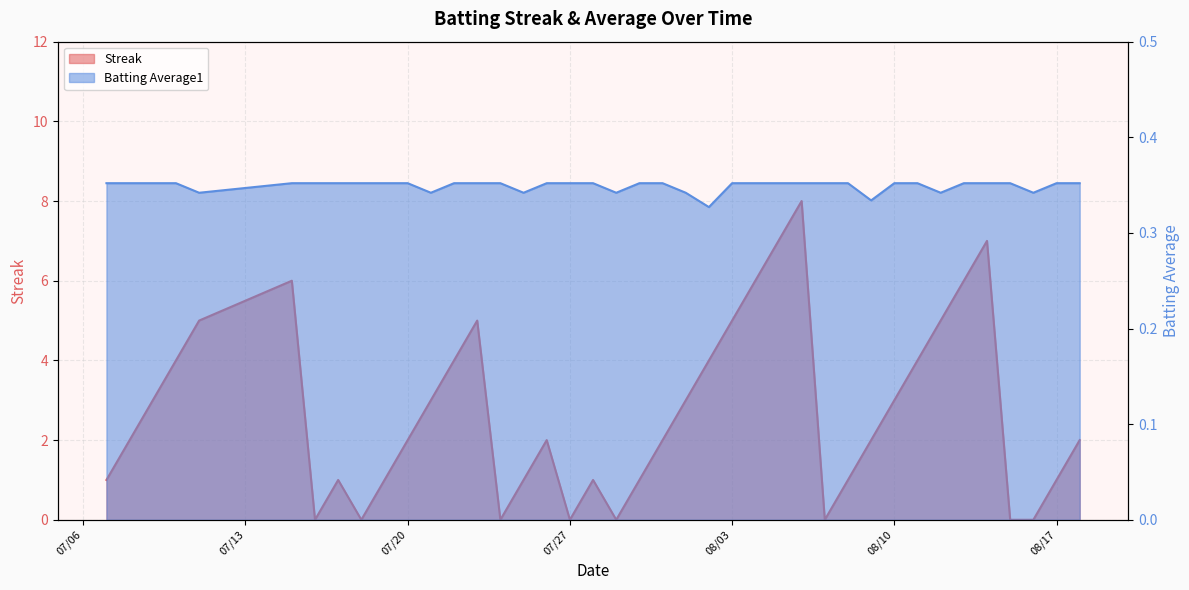

How many distinct data groups are displayed?

2